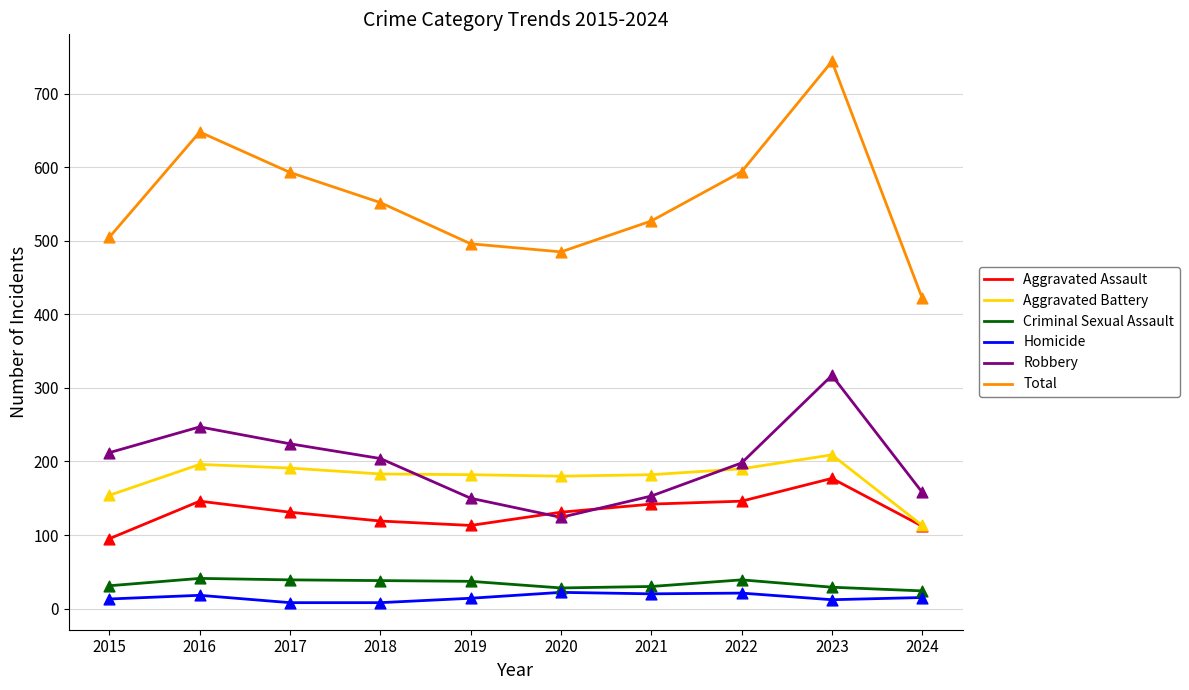

At how many categories does at least one series exceed 304?

10